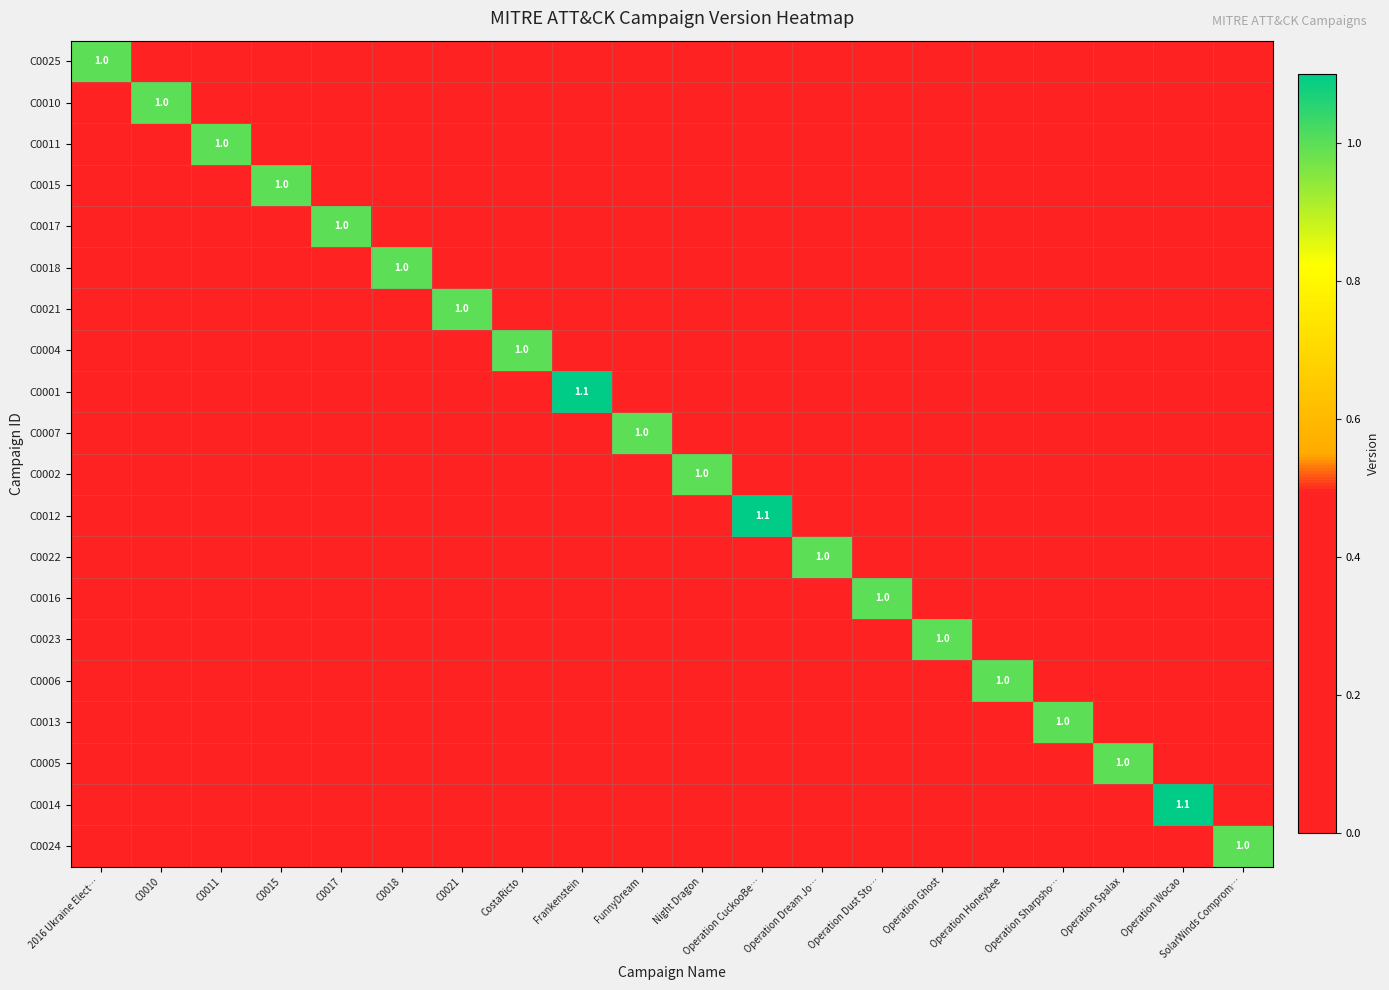

What is the difference between the maximum and minimum values in the C0004 series?

1.0